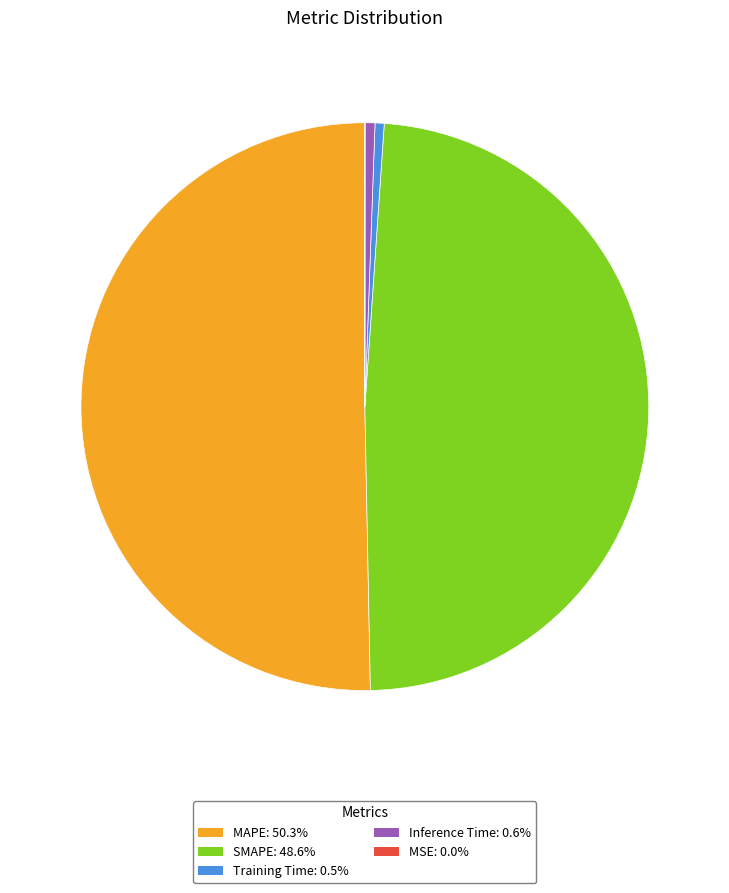

Does Inference Time: 0.6% account for over 50% of the chart?

No